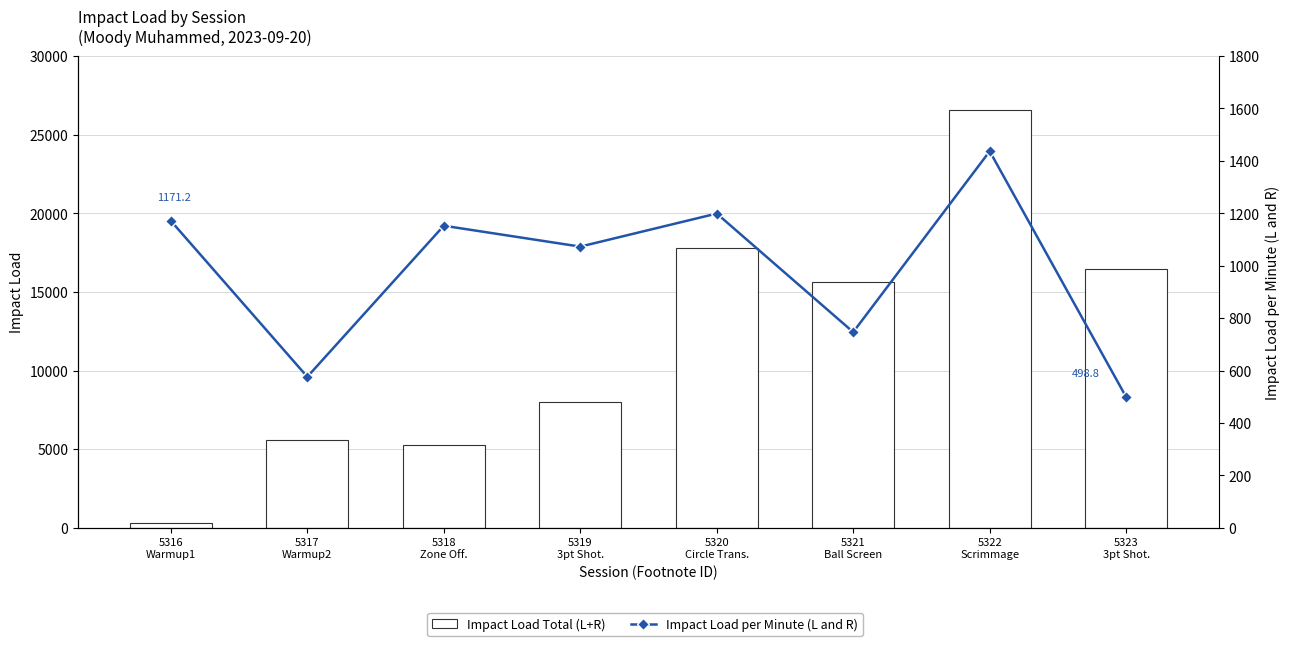

What is the approximate value of Impact Load per Minute (L and R) at 5316
Warmup1?

1171.2